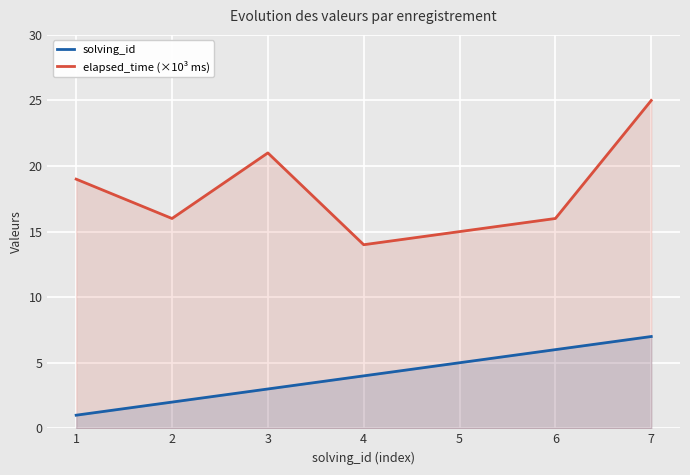

What are all the series names shown in the legend?

solving_id, elapsed_time (×10³ ms)